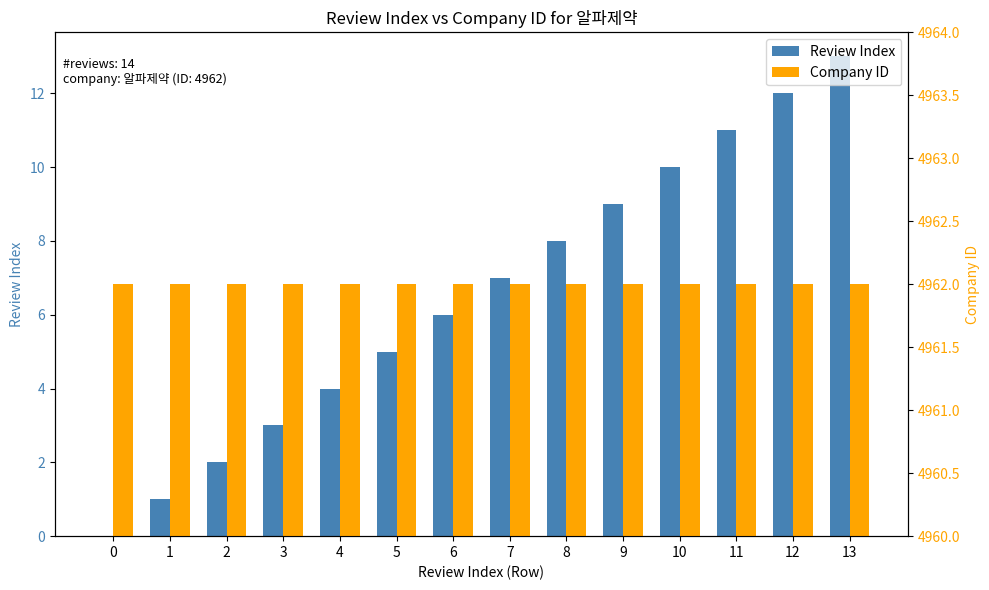

At which label is Review Index closest to 6?

6